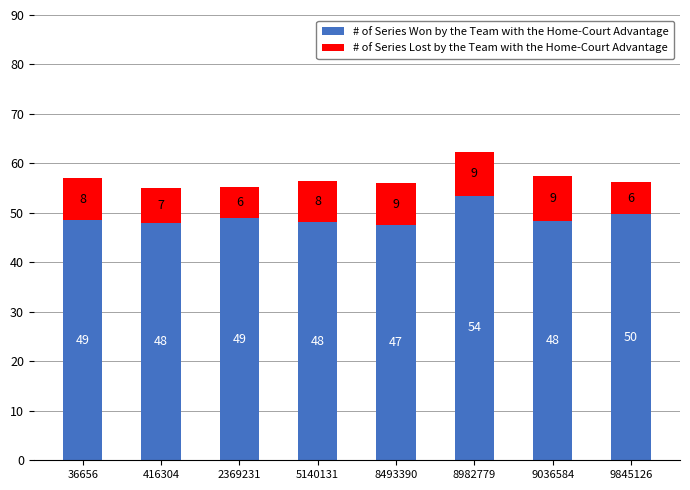

At which category is the sum across all series the highest?

8982779